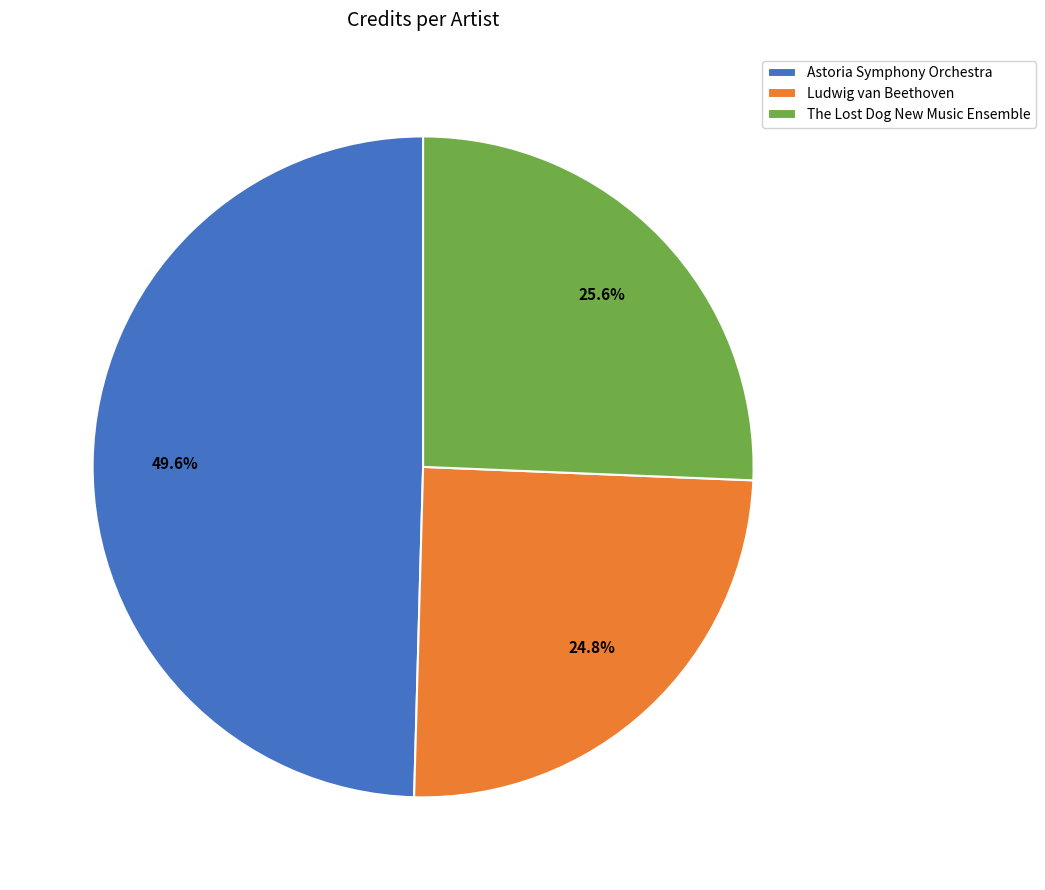

What percentage do Astoria Symphony Orchestra and Ludwig van Beethoven together represent?

74.4%